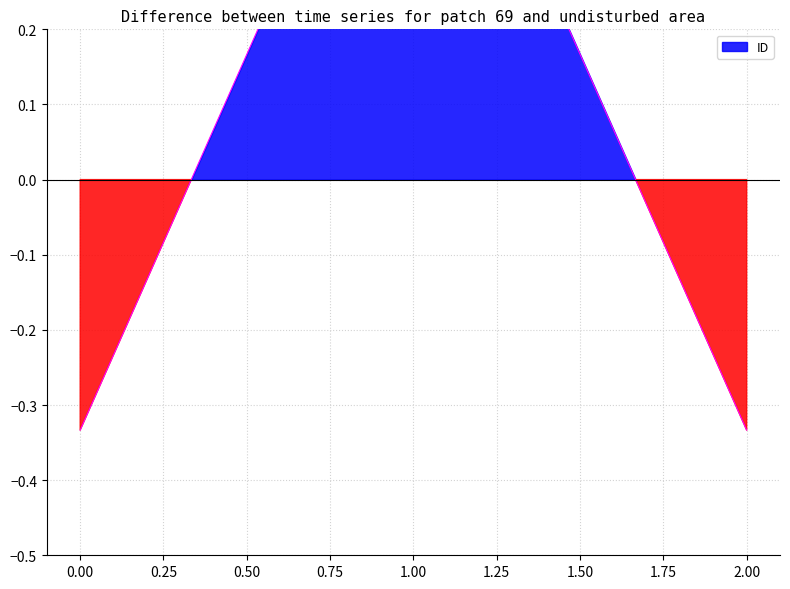

List the labels in order of value, smallest first.

0, 2, 1